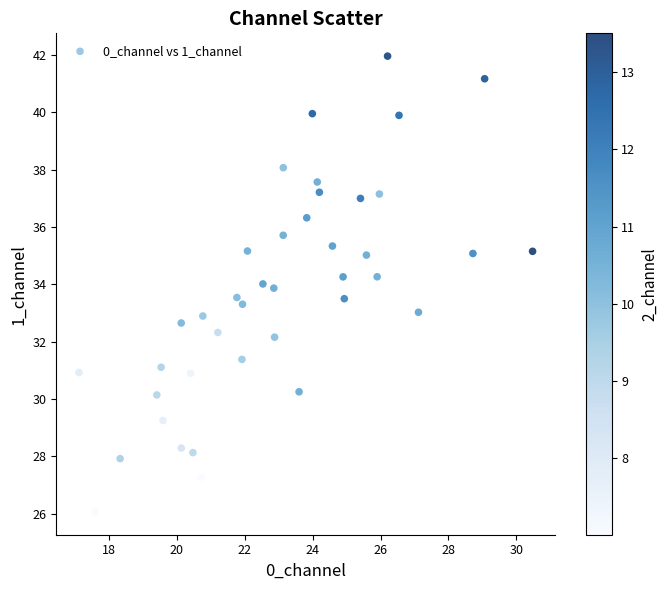

What is the range of X values (max minus min)?

13.4